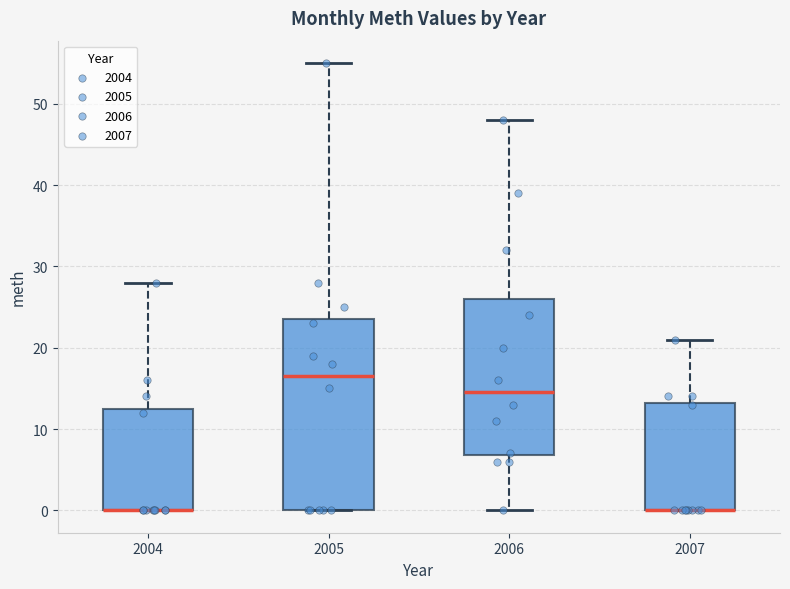

Reading left to right, read every box against the y-axis: the position of its median line, the range the box covers, and the ends of its whiskers. The values are not printed on the chart, so give them approximately, as read against the axis.

2004: median 0 (drawn on the box's lower edge), box 0 to 13, whiskers 0 to 28
2005: median 17, box 0 to 24, whiskers 0 to 55
2006: median 15, box 7 to 26, whiskers 0 to 48
2007: median 0 (drawn on the box's lower edge), box 0 to 13, whiskers 0 to 21